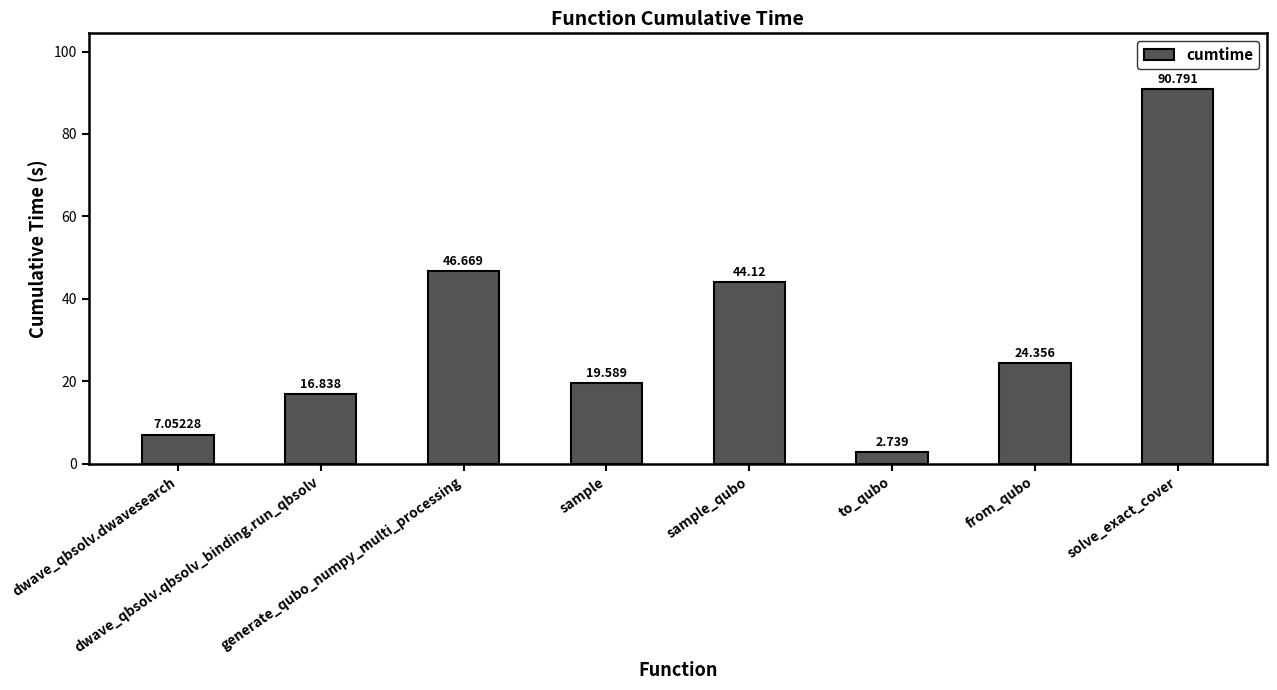

How many values are below 24?

4